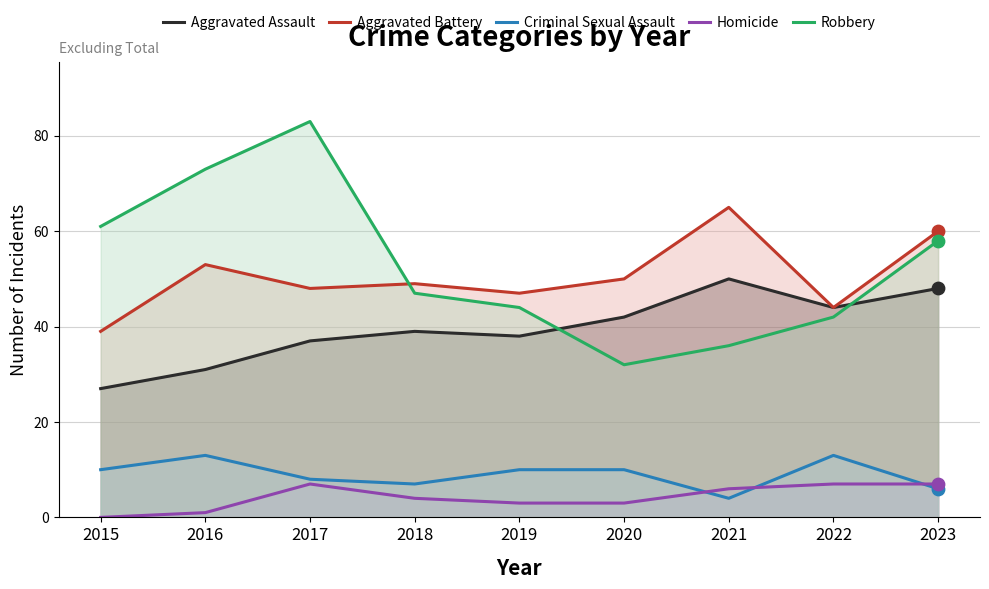

At how many categories does at least one series exceed 7?

9